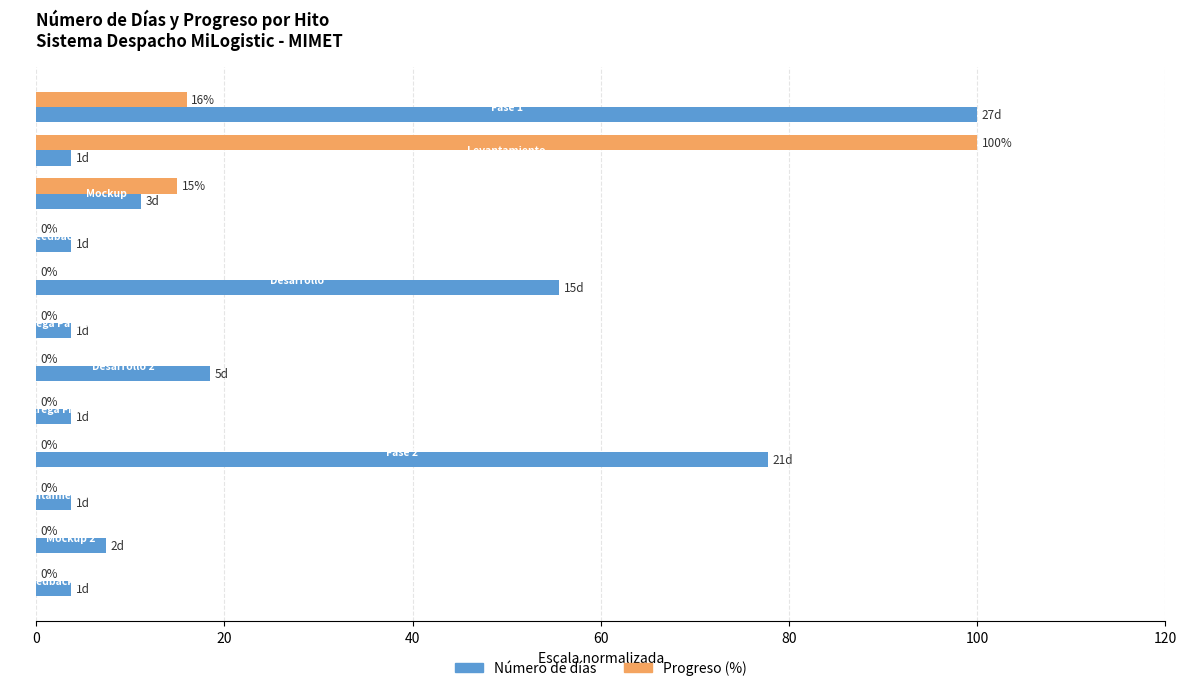

What is the maximum value shown in the chart?

100.0